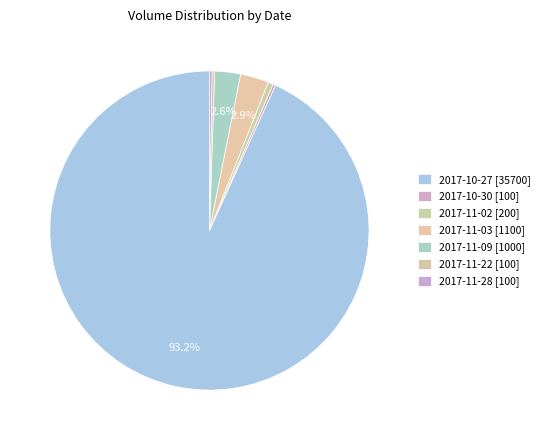

To the nearest percent, what is the difference between the largest and smallest slice percentages?

93%